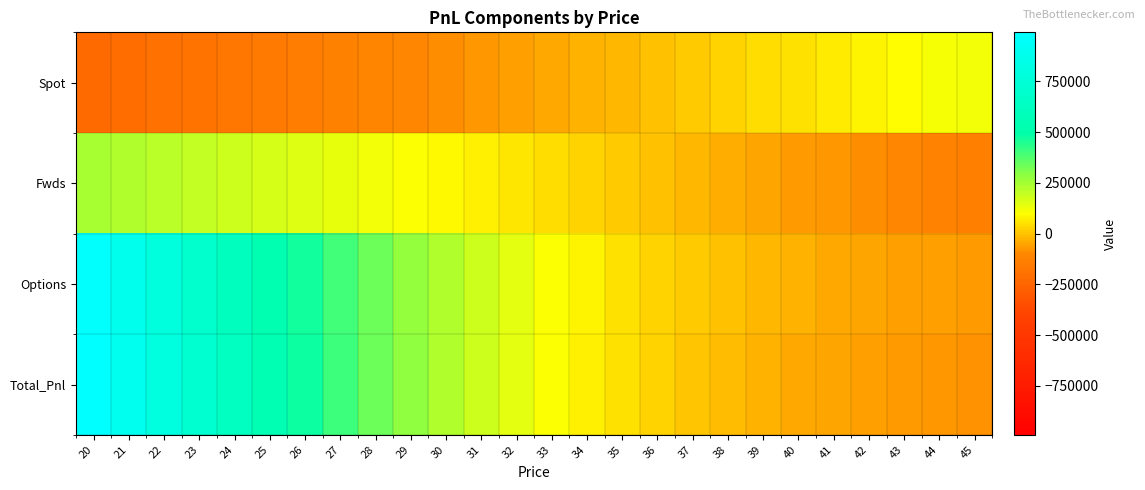

Between 26 and 33, which is larger?

33